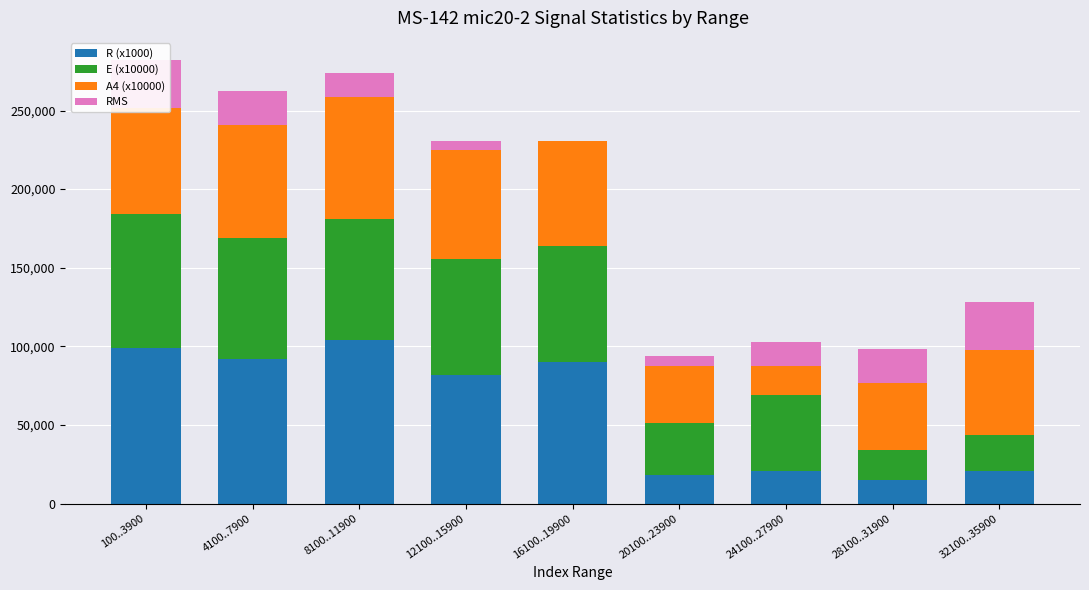

What is the highest value of the R (x1000) series?

104000.0